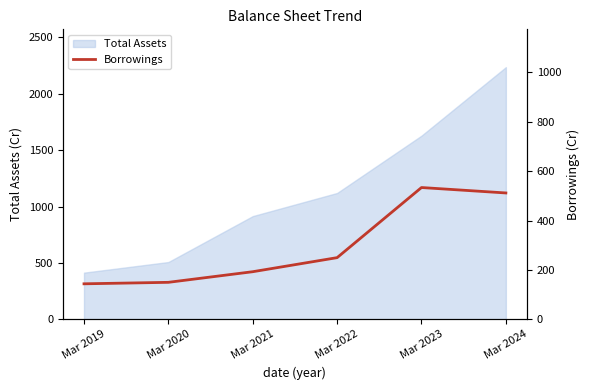

At which label does Total Assets reach its minimum?

Mar 2019